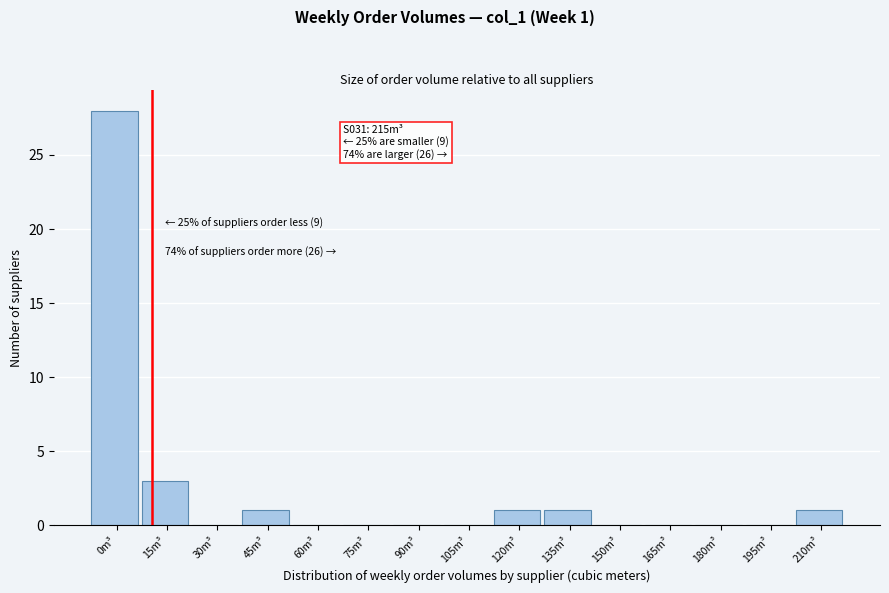

Reading left to right, extract all data points from this chart.

0m³=28	15m³=3	30m³=0	45m³=1	60m³=0	75m³=0	90m³=0	105m³=0	120m³=1	135m³=1	150m³=0	165m³=0	180m³=0	195m³=0	210m³=1